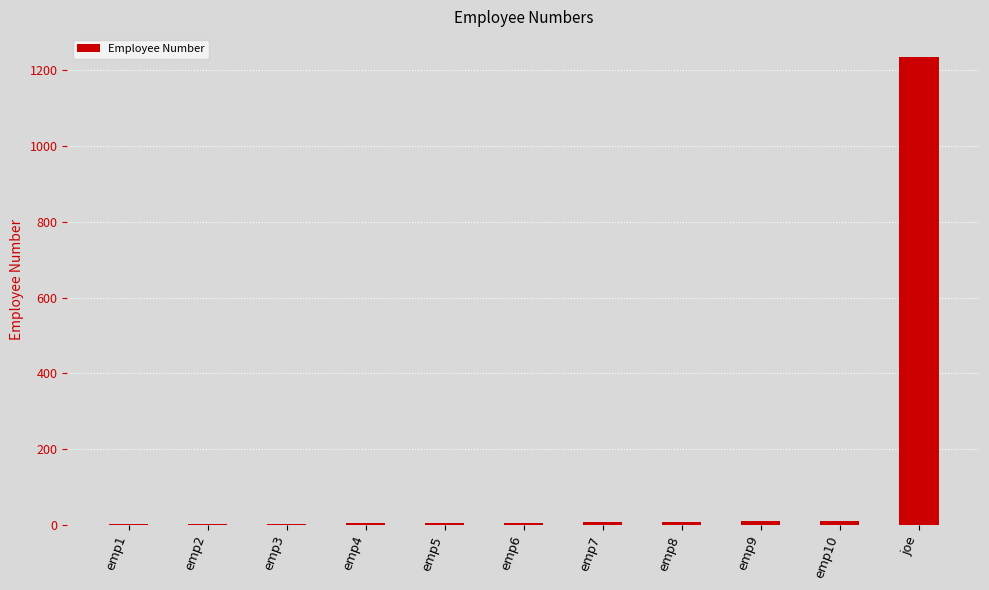

What is the greatest value displayed?

1234